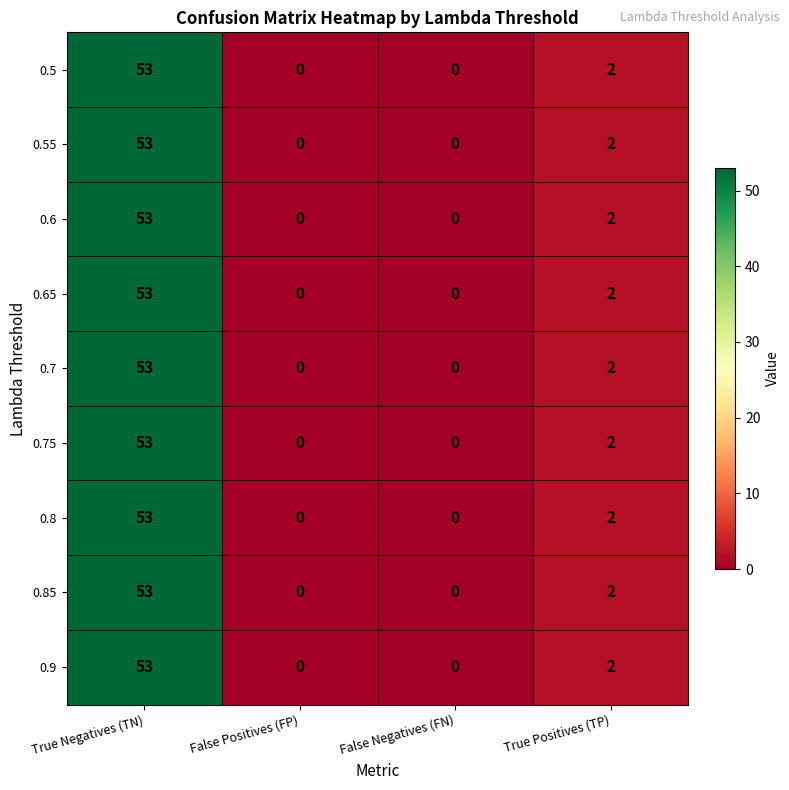

What is the greatest value displayed?

53